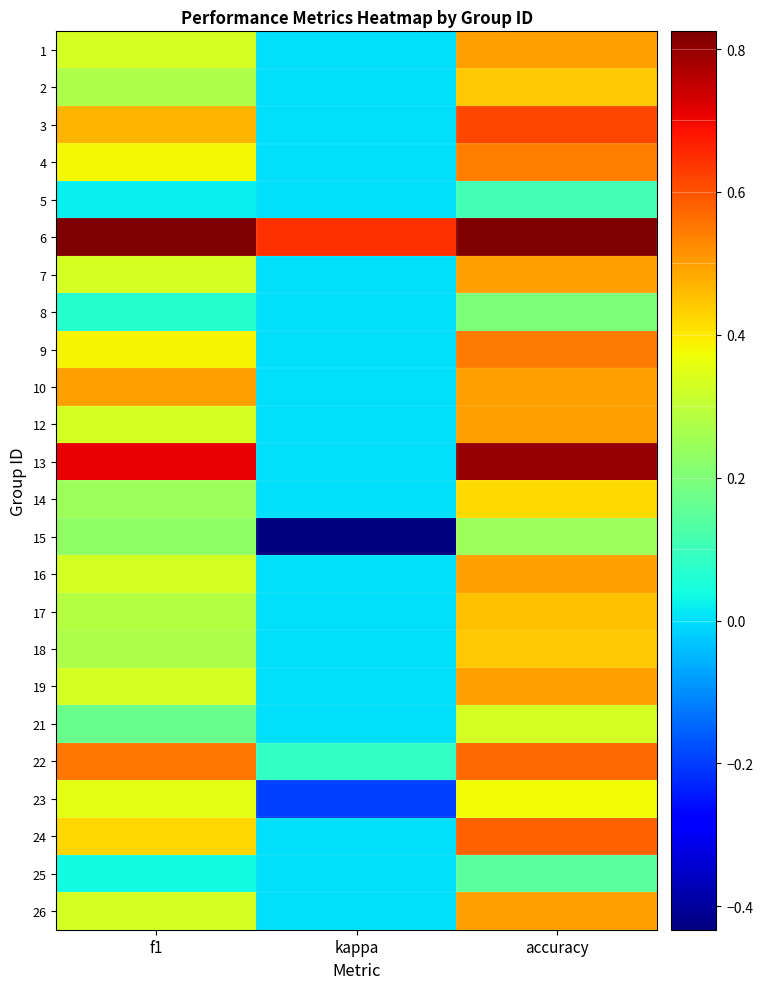

Which category has the lowest value across all series?

kappa